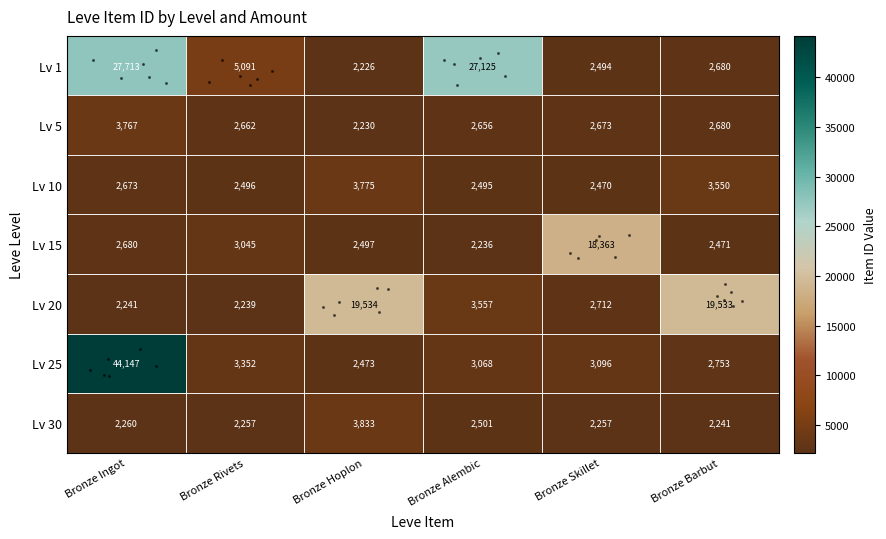

At how many categories does at least one series exceed 41841?

1